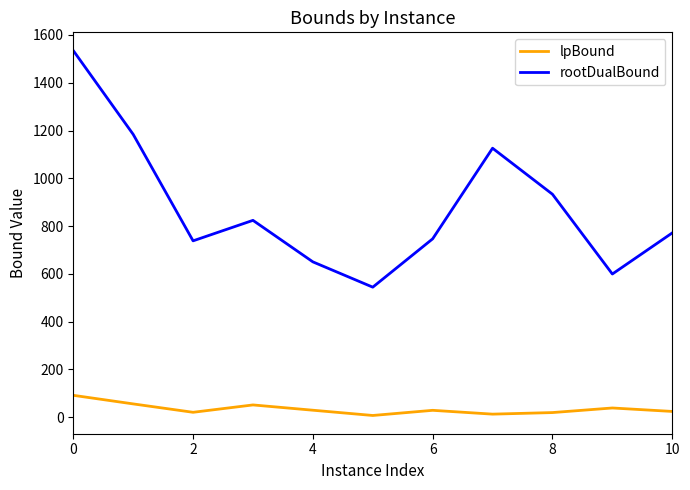

What is the sum of all lpBound values?

381.3